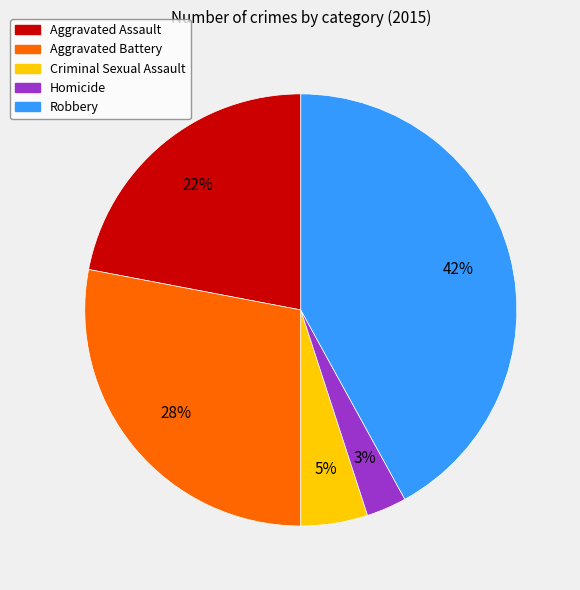

True or false: Homicide accounts for 3% of the total.

True